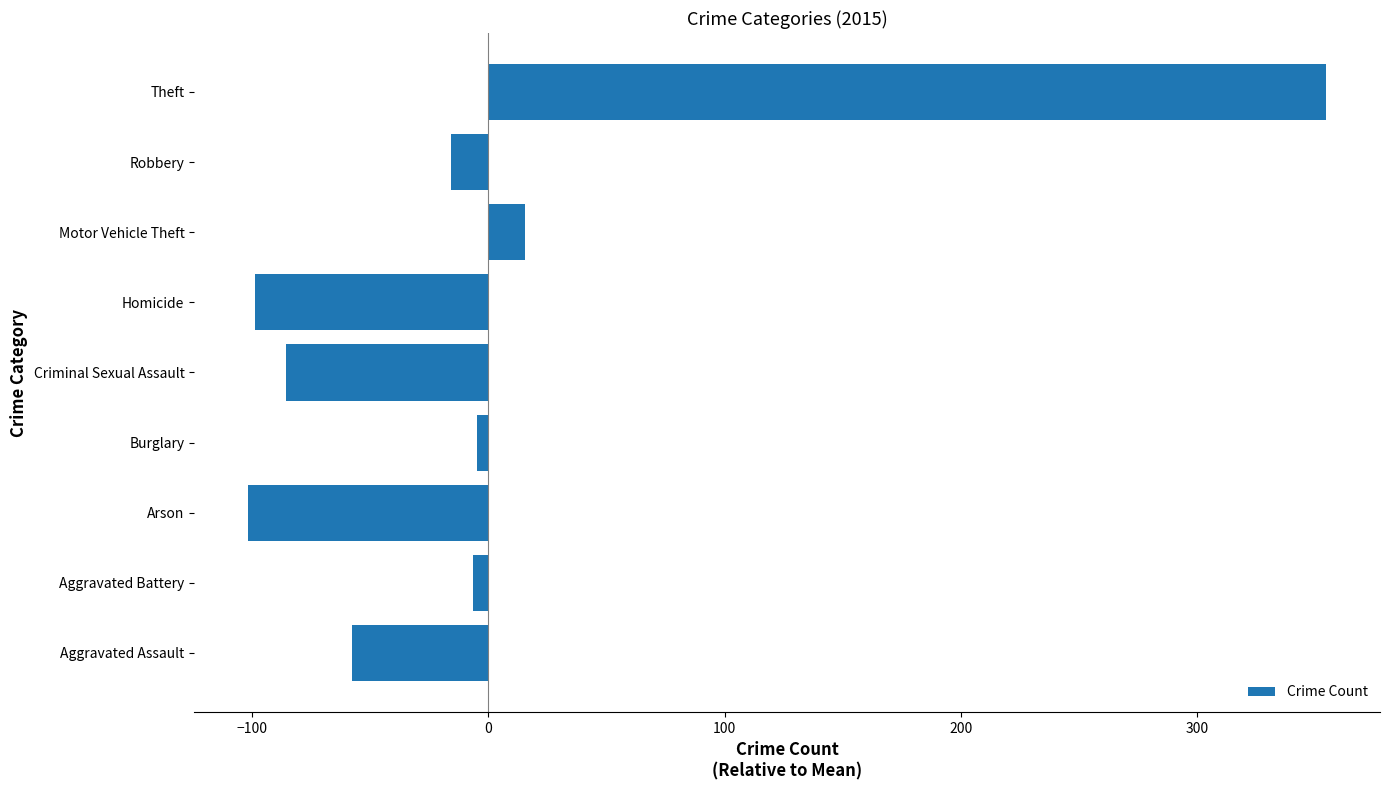

Does the chart contain stacked bars?

No